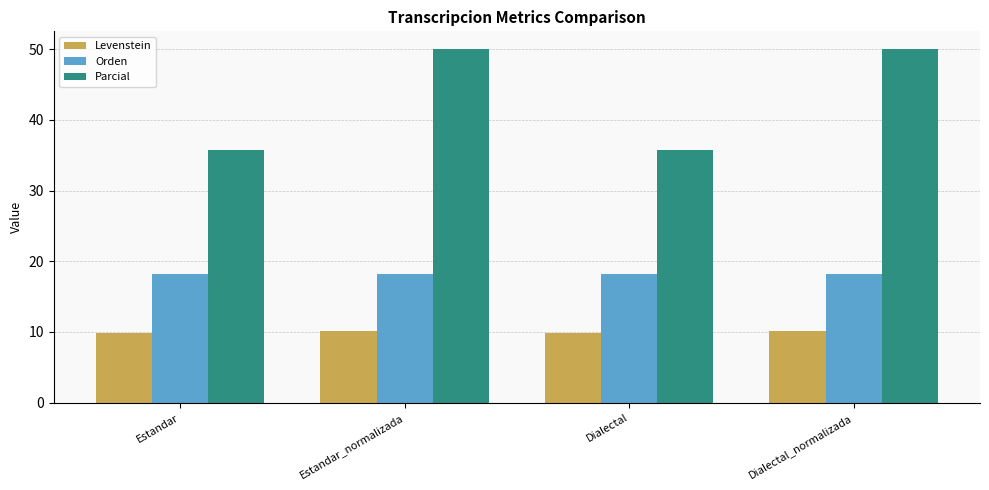

How many bars are there in each group?

3